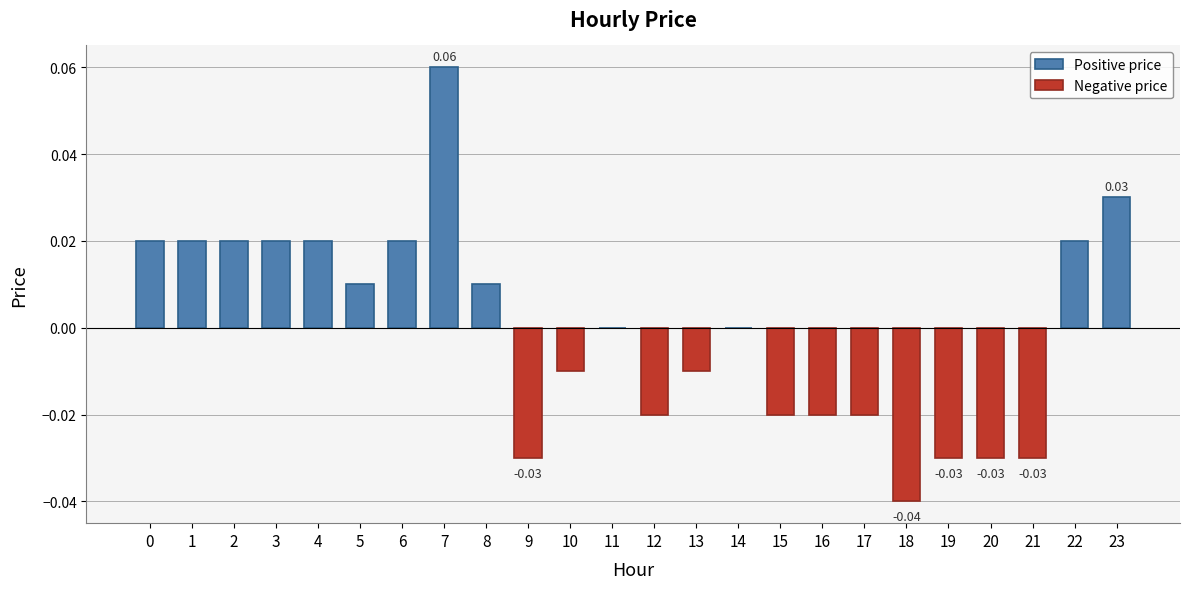

Which has a higher value, 7 or 4?

7